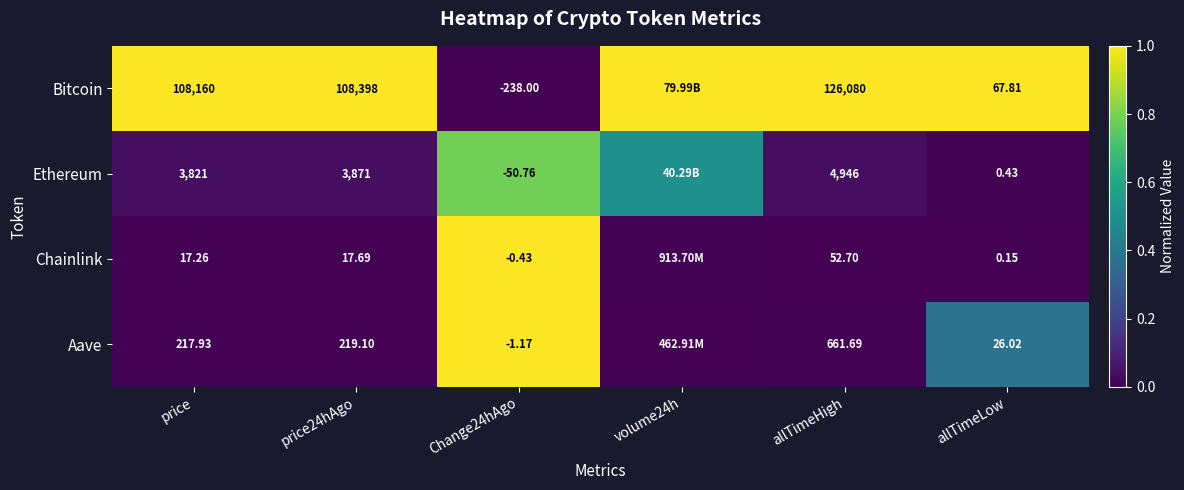

Between price and Change24hAgo, which series saw the biggest shift?

Bitcoin